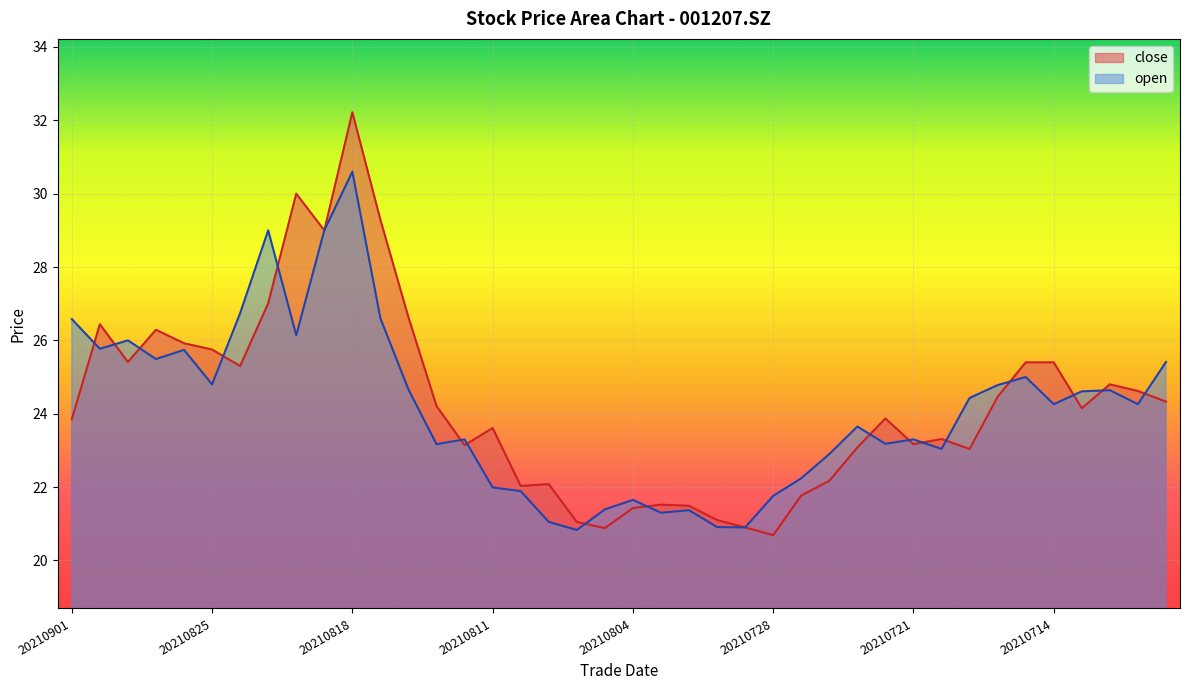

Rank the categories by open value from highest to lowest.

20210818, 20210823, 20210819, 20210824, 20210817, 20210901, 20210820, 20210830, 20210831, 20210826, 20210827, 20210708, 20210715, 20210825, 20210716, 20210816, 20210712, 20210713, 20210719, 20210714, 20210709, 20210723, 20210812, 20210721, 20210722, 20210813, 20210720, 20210726, 20210727, 20210811, 20210810, 20210728, 20210804, 20210805, 20210802, 20210803, 20210809, 20210730, 20210729, 20210806